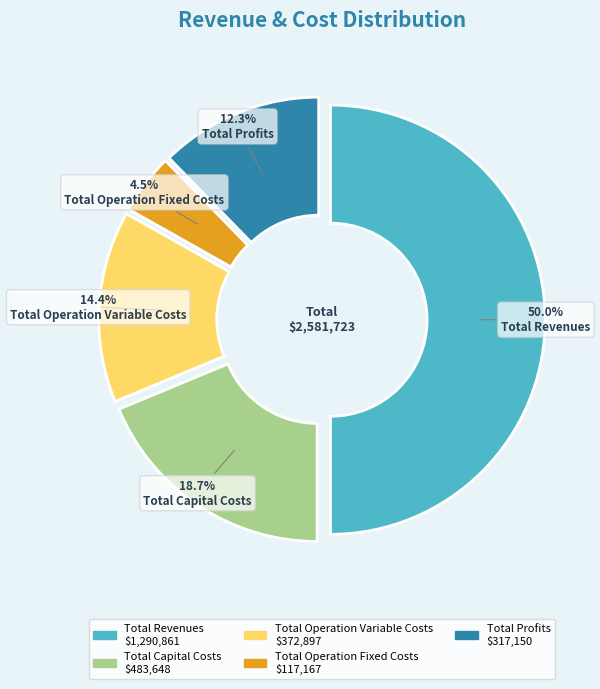

How many slices are in this pie chart?

5